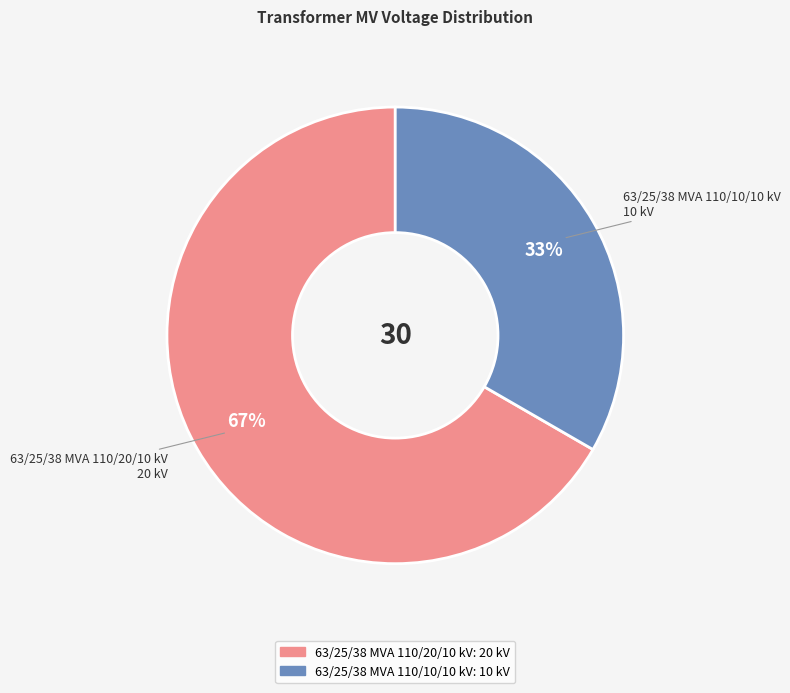

True or false: 63/25/38 MVA 110/10/10 kV accounts for 22% of the total.

False